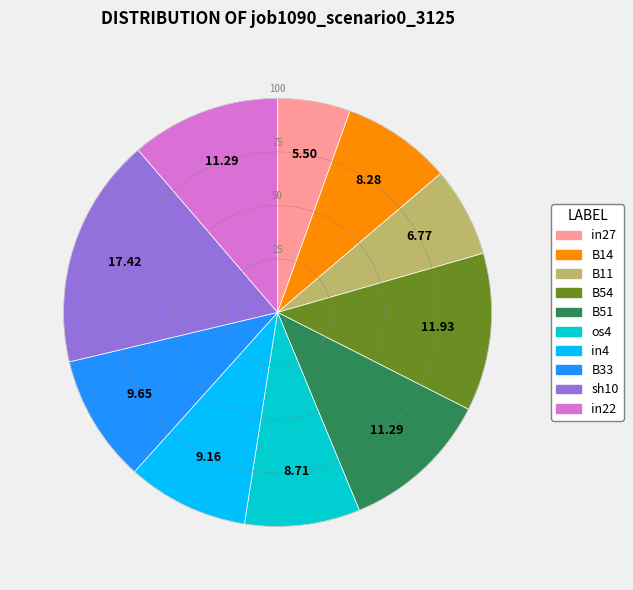

Which has a higher value, os4 or B54?

B54